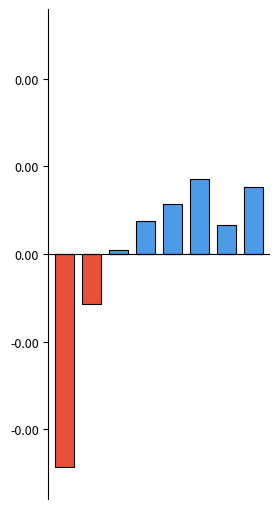

Does the chart contain stacked bars?

No